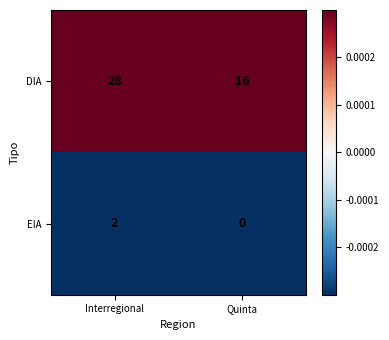

Reading left to right, what are all the values shown in this chart?

DIA: 28	16
EIA: 2	0